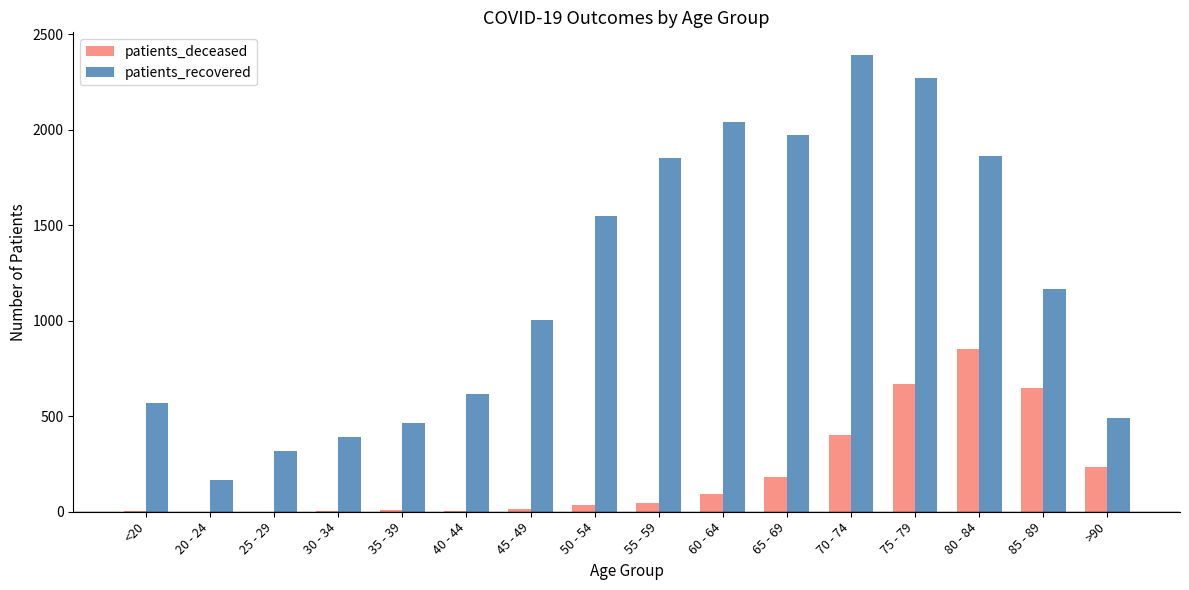

How many groups of bars are there?

16